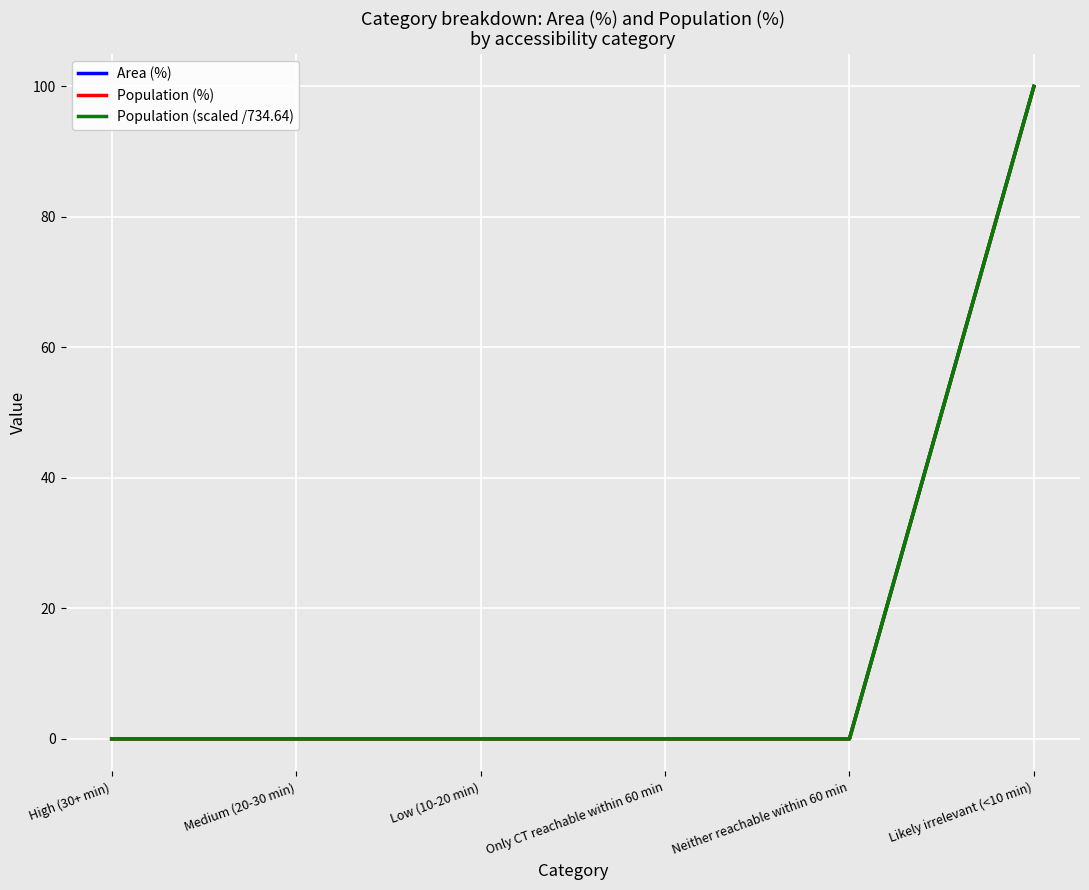

What is the label of the 6th point from the right?

High (30+ min)